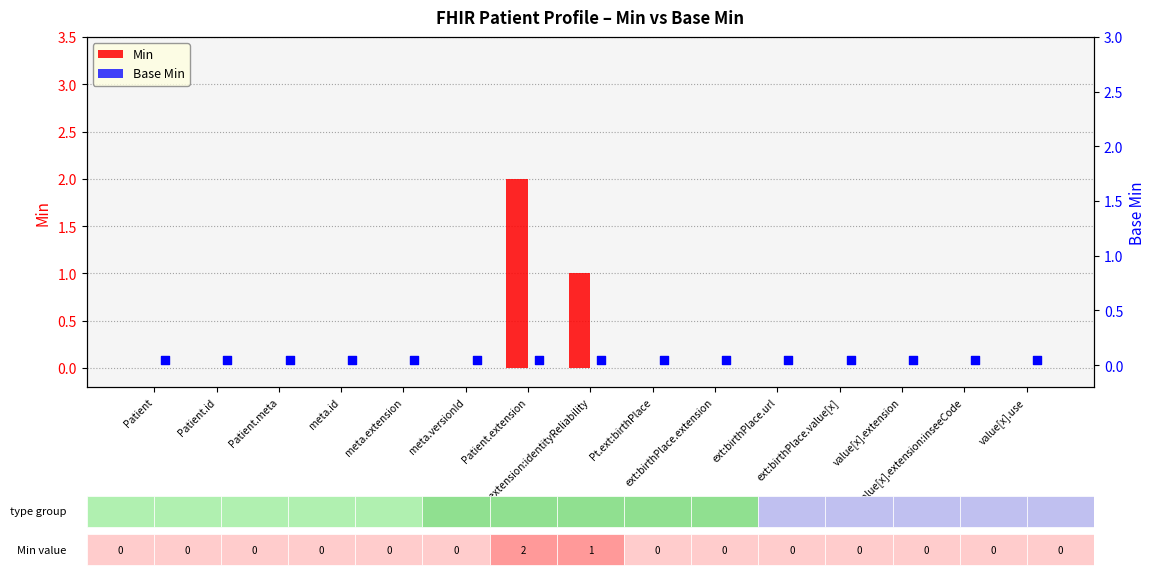

Which series has the largest total across all categories?

Min